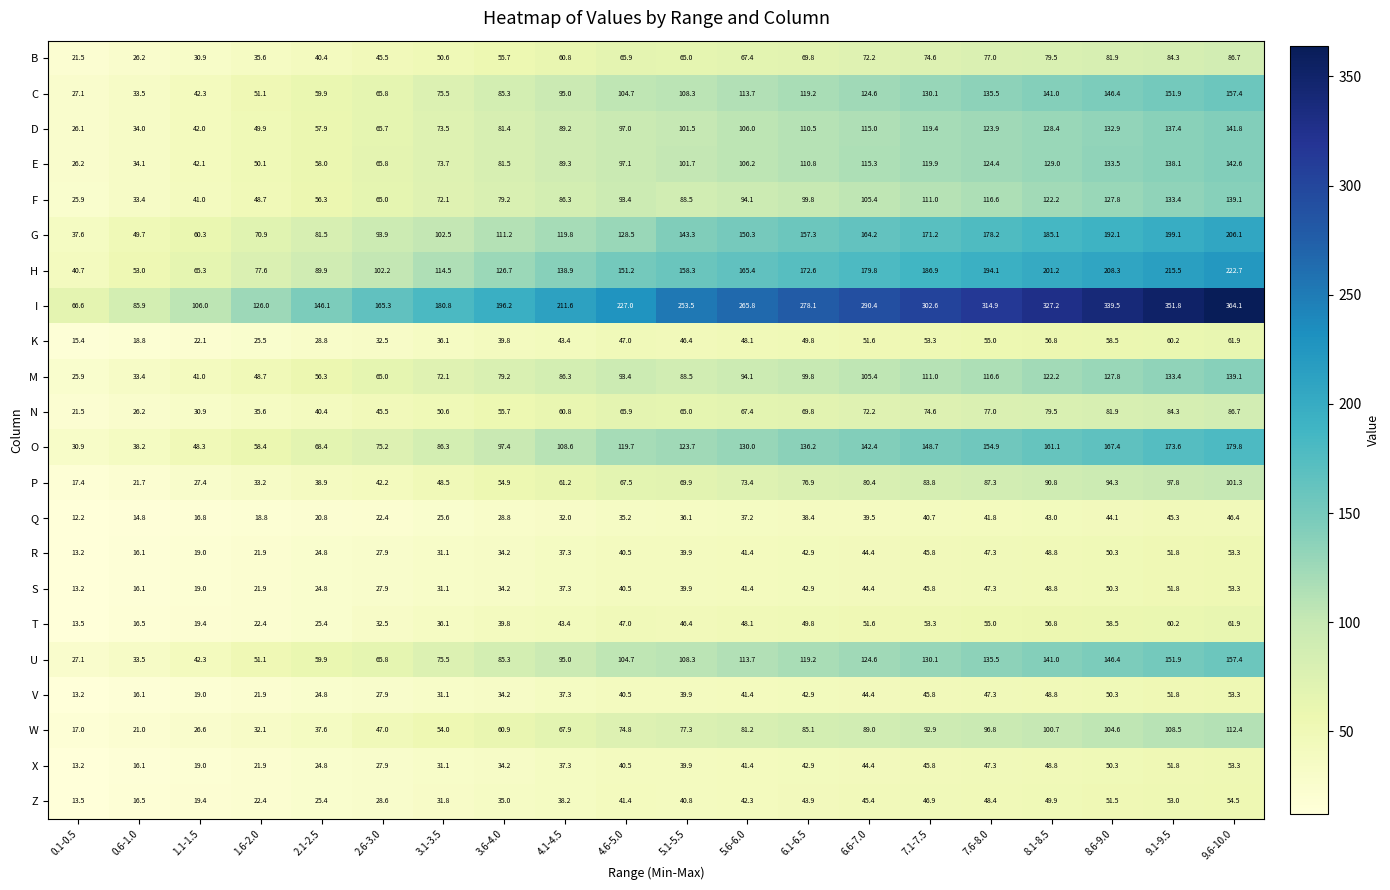

How many values in the Q series are below 36?

10